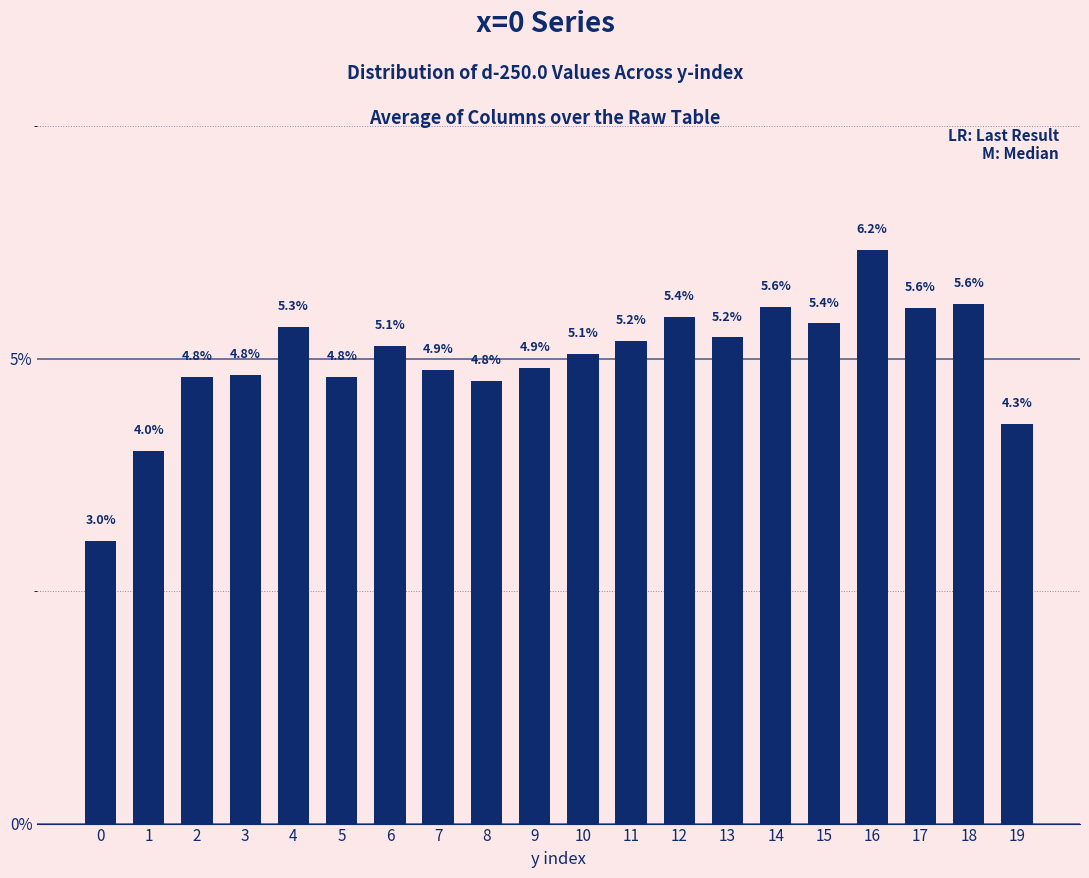

What is the sum of all values?

100.0